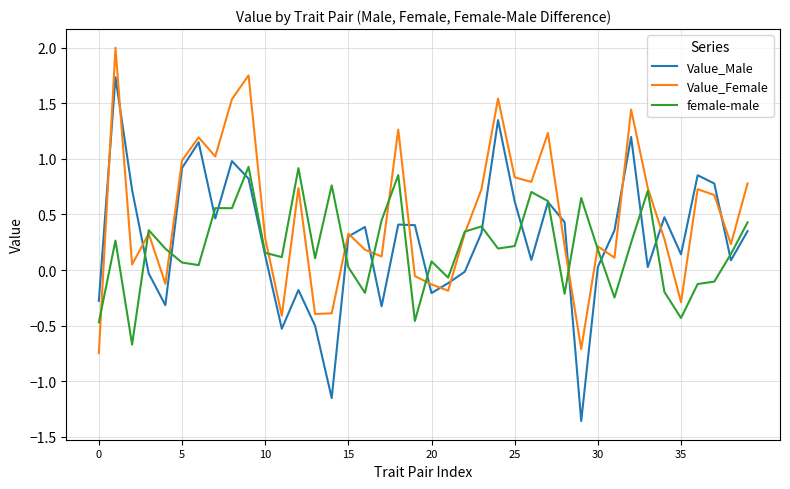

Which series has the largest range (max minus min)?

Value_Male